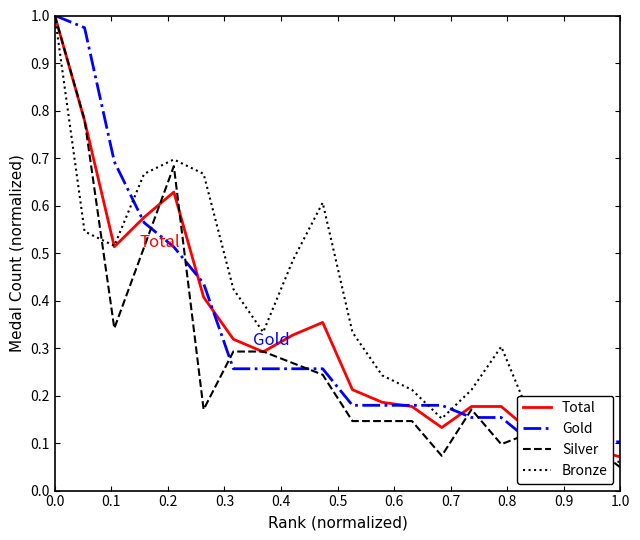

Which series has the widest spread of values?

Silver